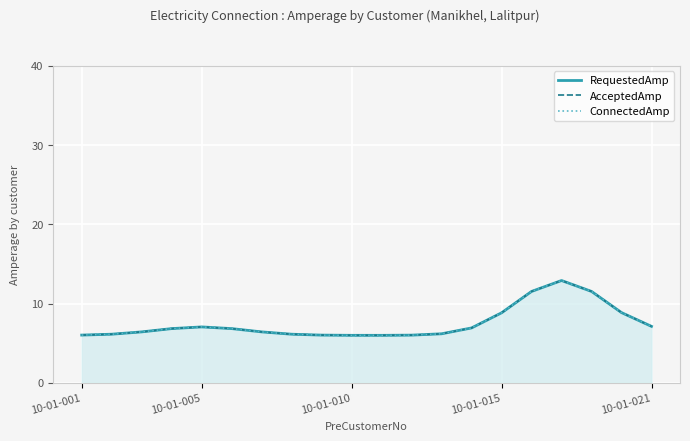

True or false: RequestedAmp has a value of 7.1 at 10-01-005.

True